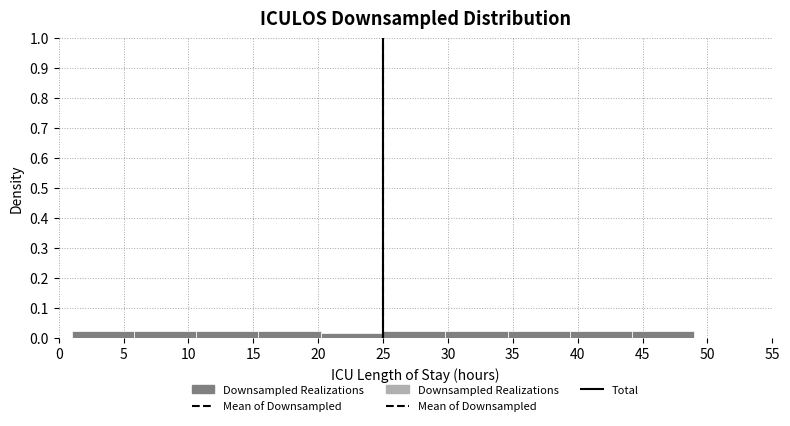

Reading left to right, list every bar in this chart as the range it spans on the x-axis followed by its height. Neither the bar edges nor the heights are printed on the chart, so give them approximately, as read against the axes.

1.0 to 5.8: 0.02
5.8 to 10.6: 0.02
10.6 to 15.4: 0.02
15.4 to 20.2: 0.02
20.2 to 25.0: 0.02
25.0 to 29.8: 0.02
29.8 to 34.6: 0.02
34.6 to 39.4: 0.02
39.4 to 44.2: 0.02
44.2 to 49.0: 0.02